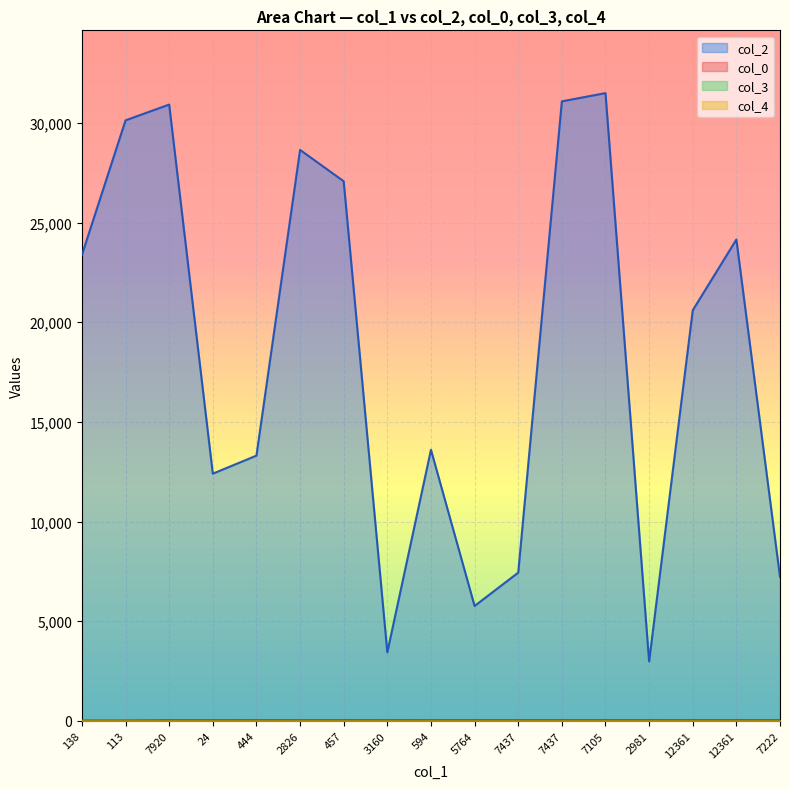

What is the value of the col_0 point at the 1st from the left?

11